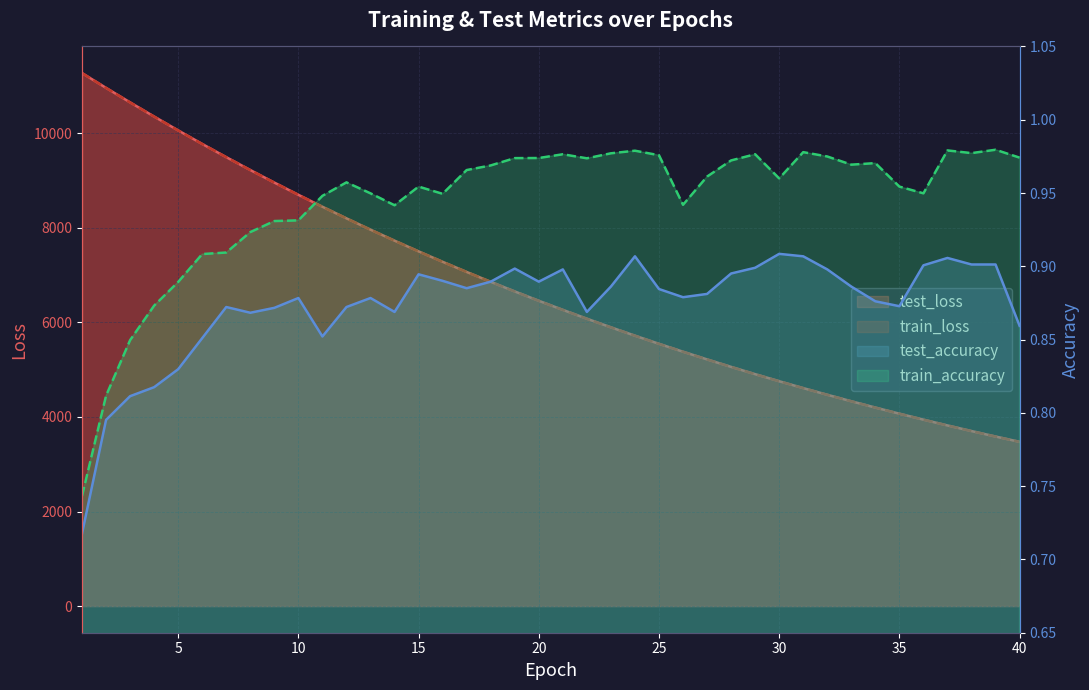

Rank the categories by test_accuracy value from highest to lowest.

30, 24, 31, 37, 38, 39, 36, 29, 19, 21, 32, 28, 15, 16, 18, 20, 23, 33, 17, 25, 27, 26, 10, 13, 34, 35, 7, 12, 9, 14, 22, 8, 40, 11, 6, 5, 4, 3, 2, 1